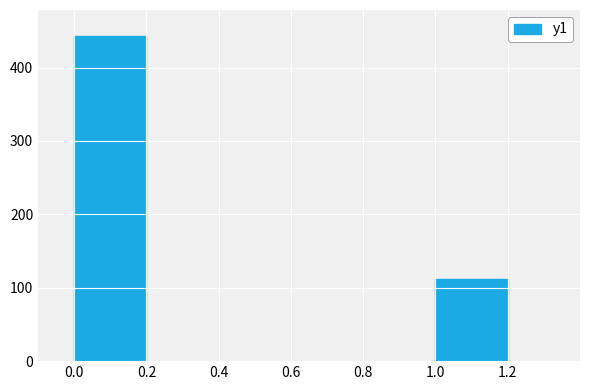

Reading left to right, what are all the values shown in this chart?

0.0=443	1.2=112